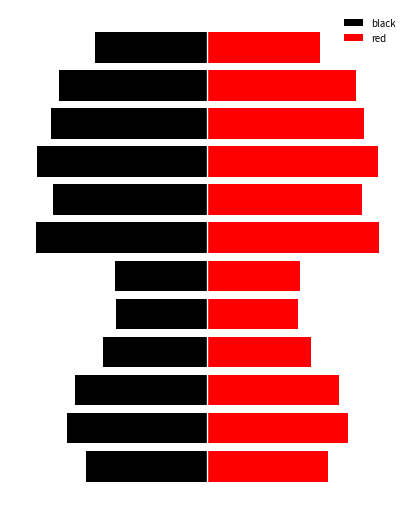

At which label does black reach its peak?

4